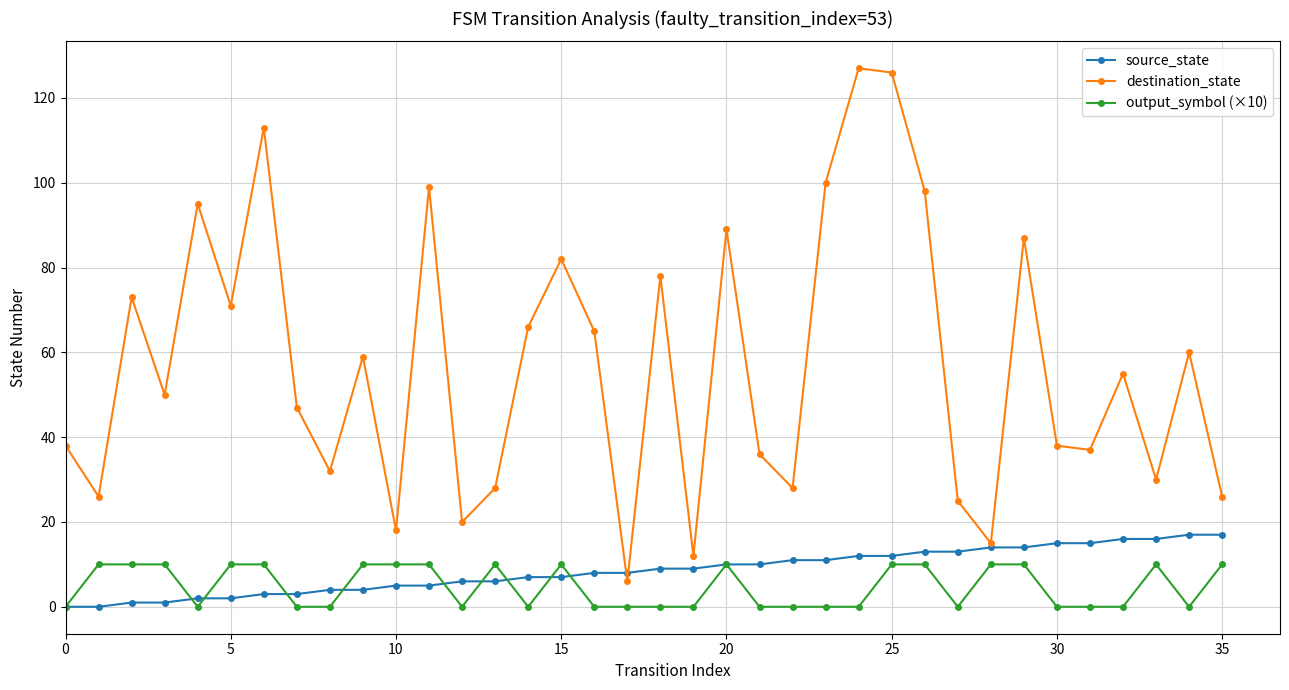

How many data points in destination_state are less than 55?

18